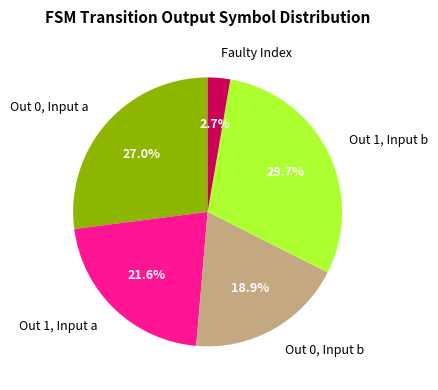

Rank the categories by value from highest to lowest.

Out 1, Input b, Out 0, Input a, Out 1, Input a, Out 0, Input b, Faulty Index